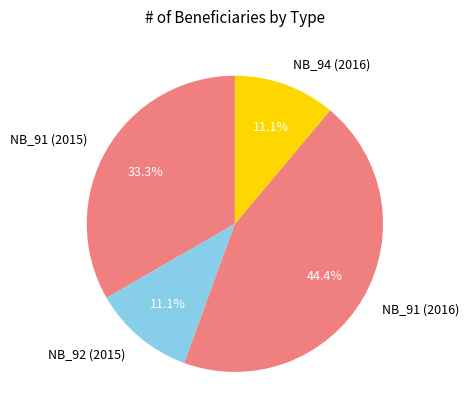

Between NB_91 (2016) and NB_94 (2016), which is larger?

NB_91 (2016)